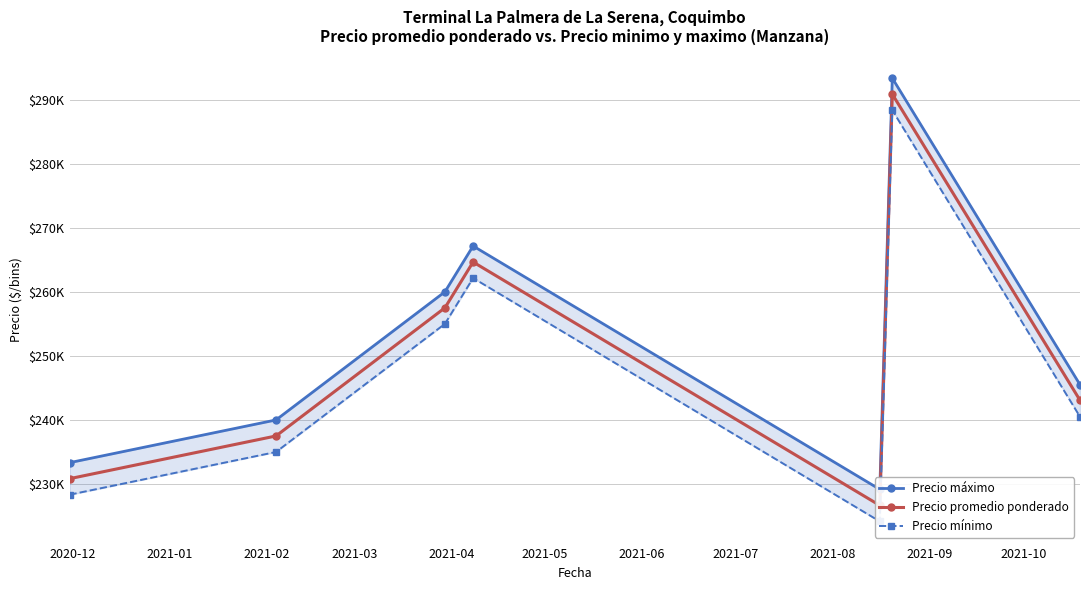

Does the chart display data point markers on the line(s)?

Yes